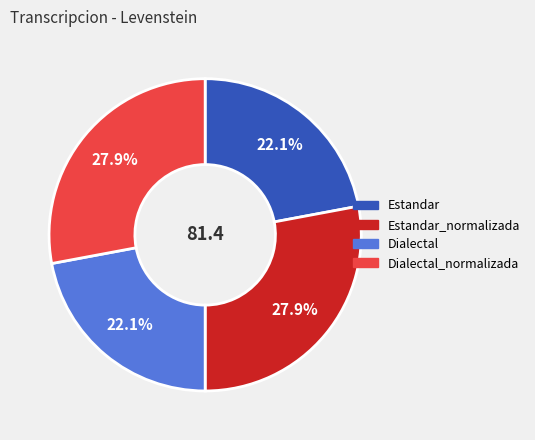

Does any single category account for the majority?

No